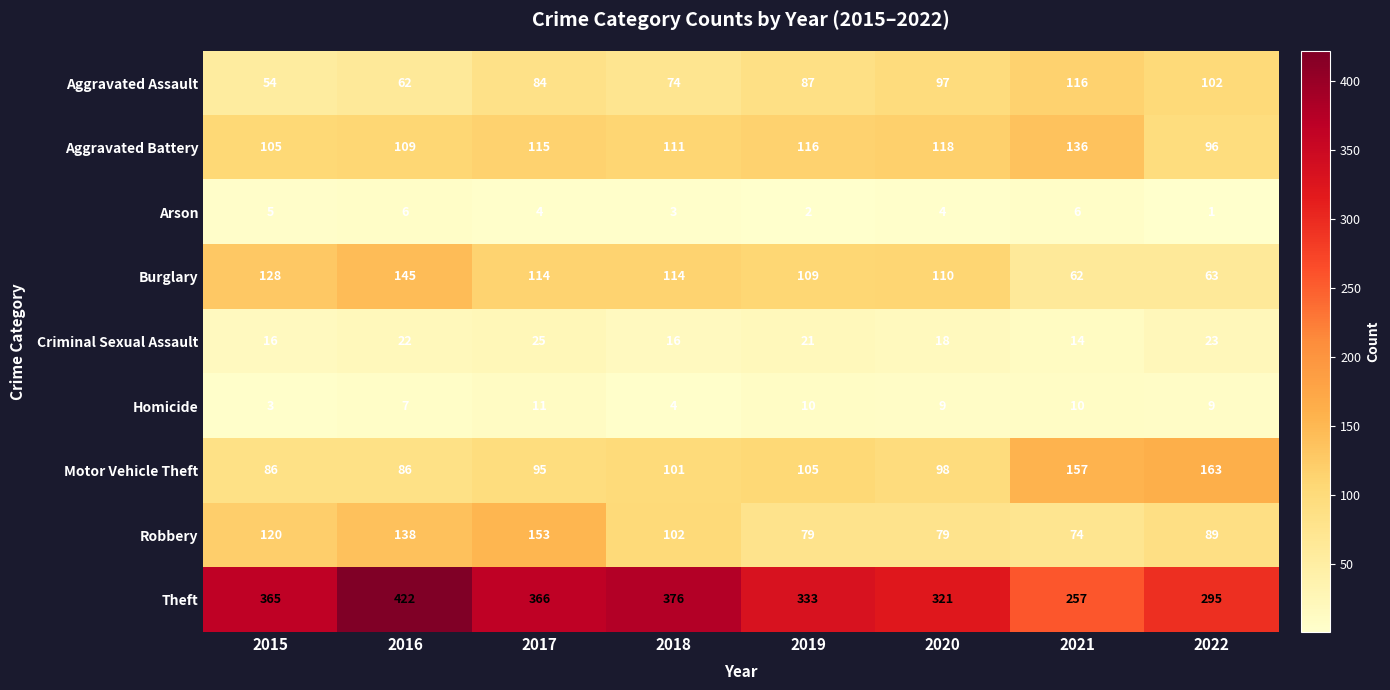

What is the difference between the maximum and minimum values in the Theft series?

165